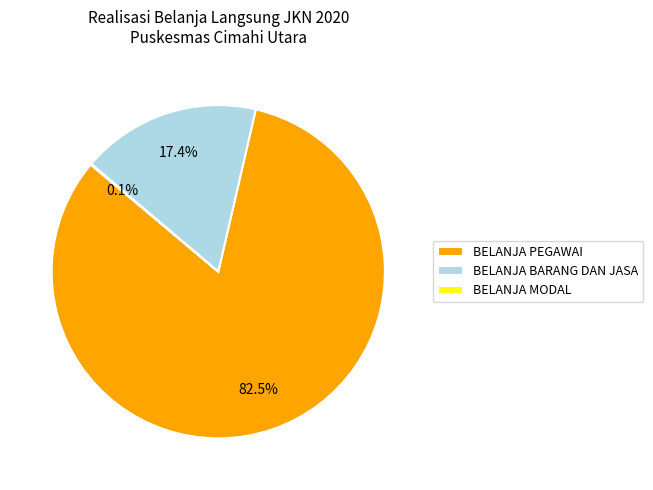

What is the total percentage of BELANJA PEGAWAI and BELANJA BARANG DAN JASA?

99.9%